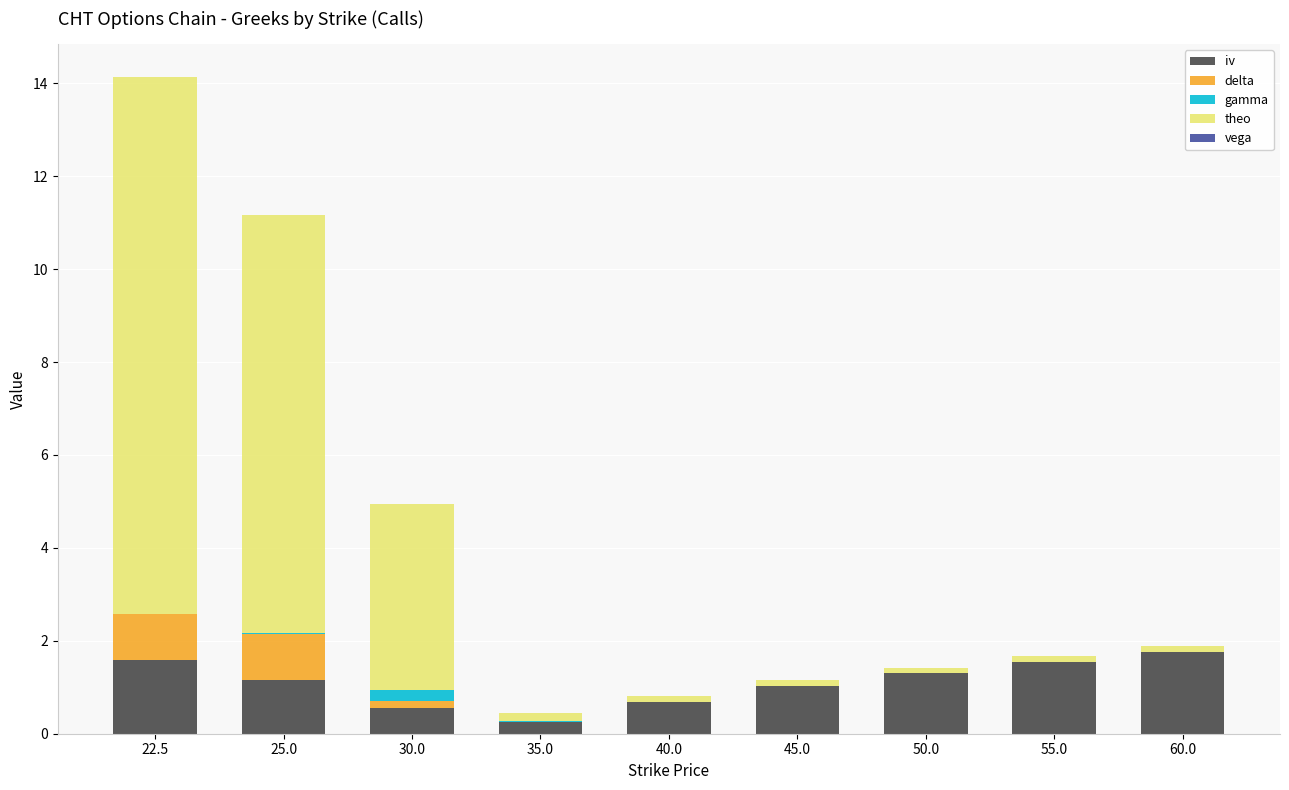

What is the sum of all iv values?

9.8